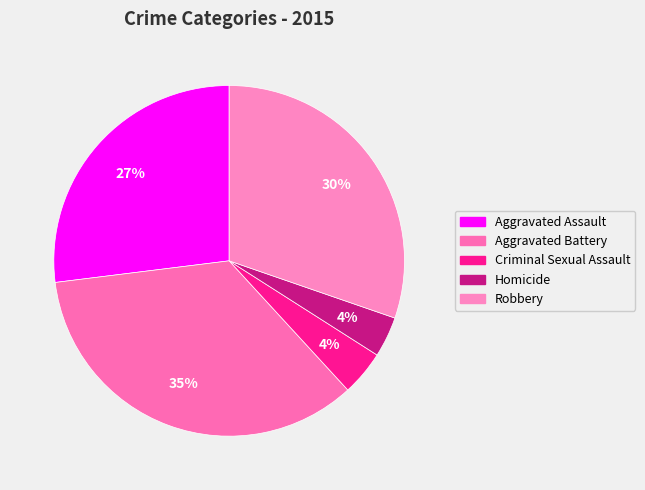

Combined, do Aggravated Battery and Robbery account for over 50%?

Yes